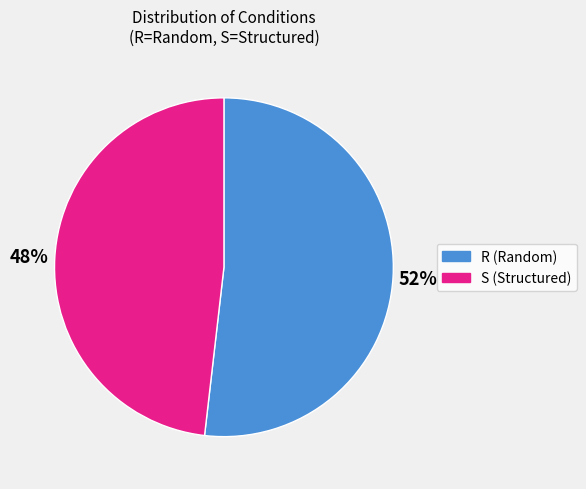

How many slices are in this pie chart?

2